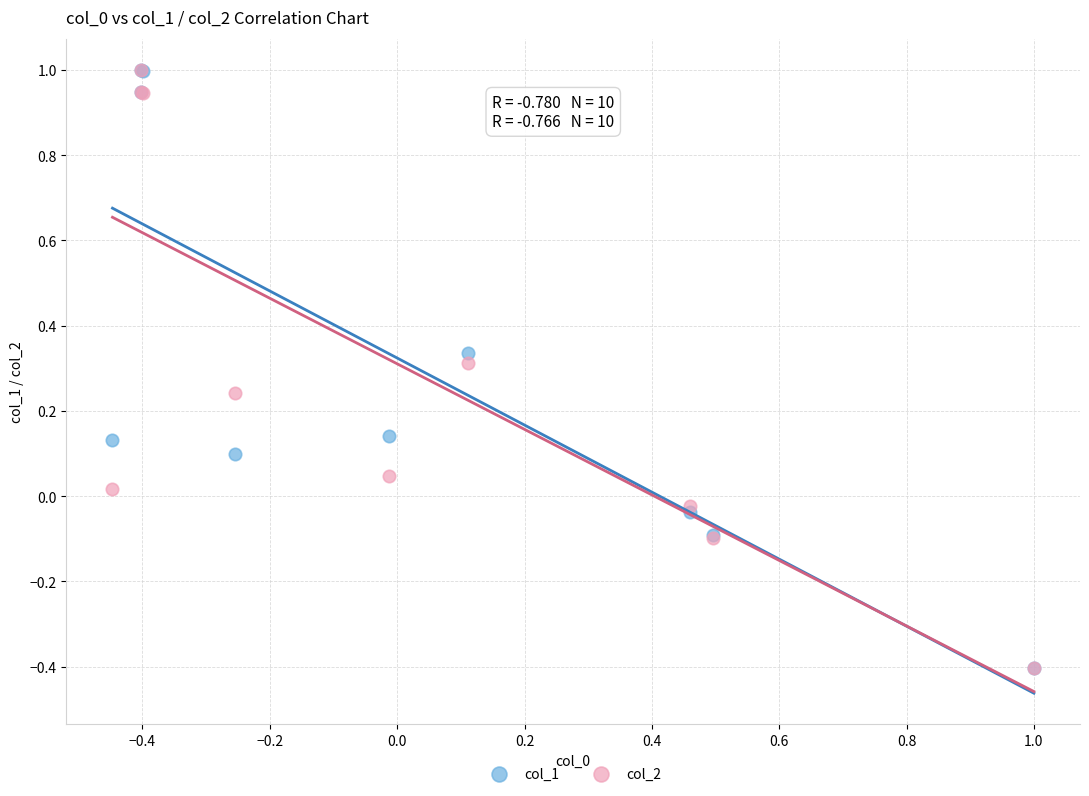

What are all the series names shown in the legend?

col_1, col_2